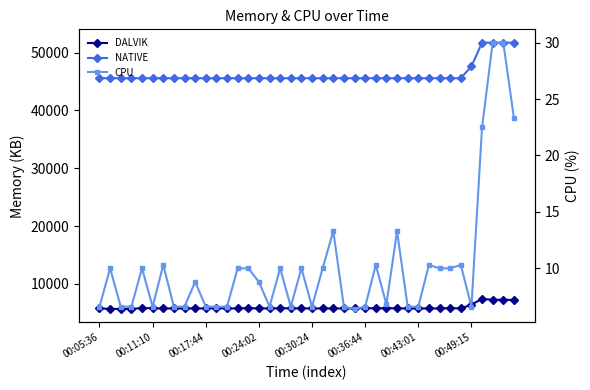

Is the value of CPU at 14 greater than the value of DALVIK at 28?

No